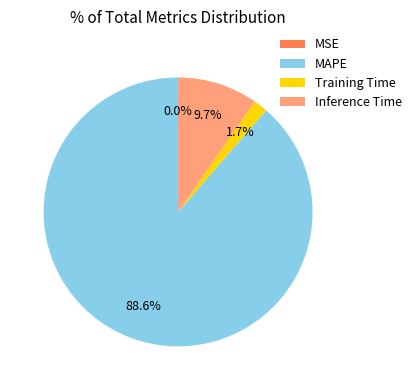

Which slice is the largest?

MAPE